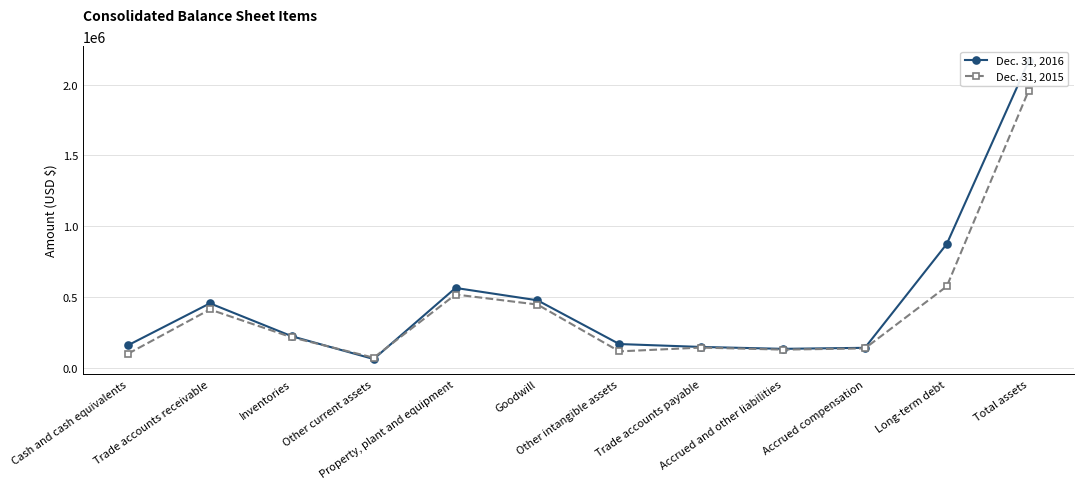

What is the total value across all series at Accrued compensation?

276875